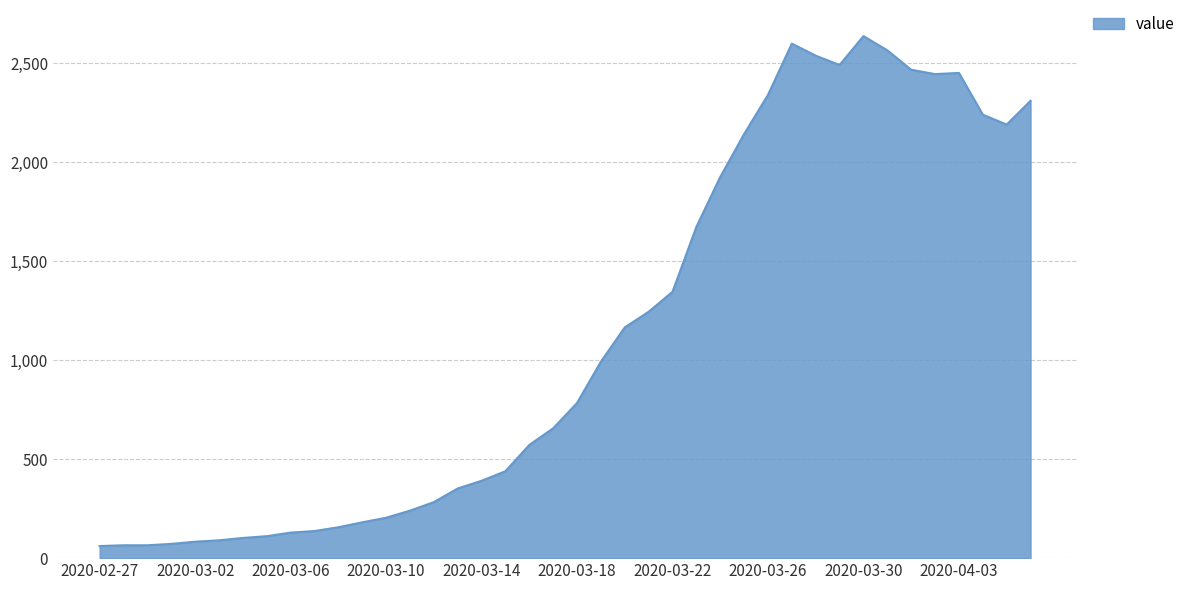

What is the difference between the maximum and minimum values?

2577